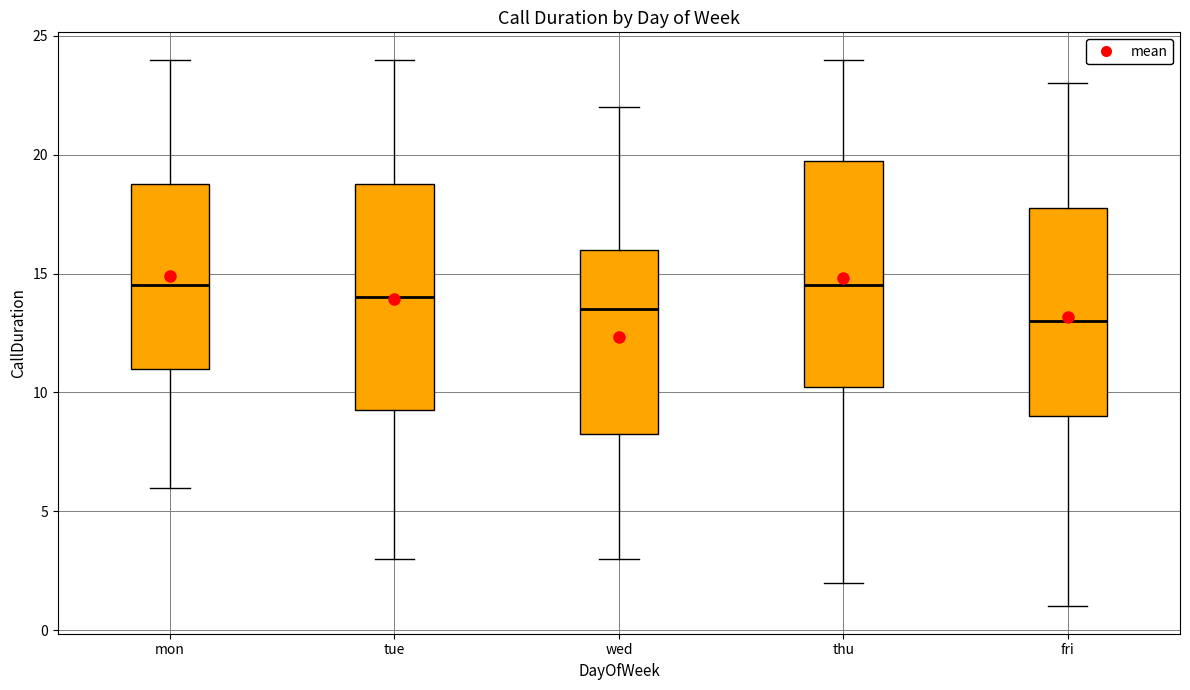

Reading left to right, transcribe this box plot: for each box, give where its median line is, the range the box spans, and where its two whiskers end, as read against the y-axis. The values are not printed on the chart, so give them approximately, as read against the axis.

mon: median 14.5, box 11.0 to 19.0, whiskers 6.0 to 24.0
tue: median 14.0, box 9.5 to 19.0, whiskers 3.0 to 24.0
wed: median 13.5, box 8.5 to 16.0, whiskers 3.0 to 22.0
thu: median 14.5, box 10.5 to 20.0, whiskers 2.0 to 24.0
fri: median 13.0, box 9.0 to 18.0, whiskers 1.0 to 23.0